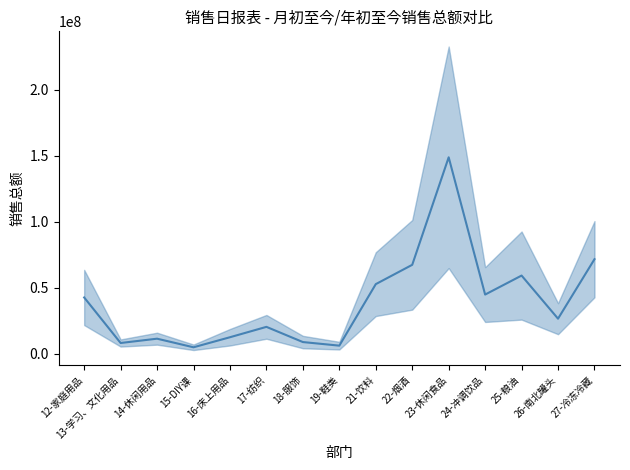

What is the difference between the maximum and minimum values?

144145477.2